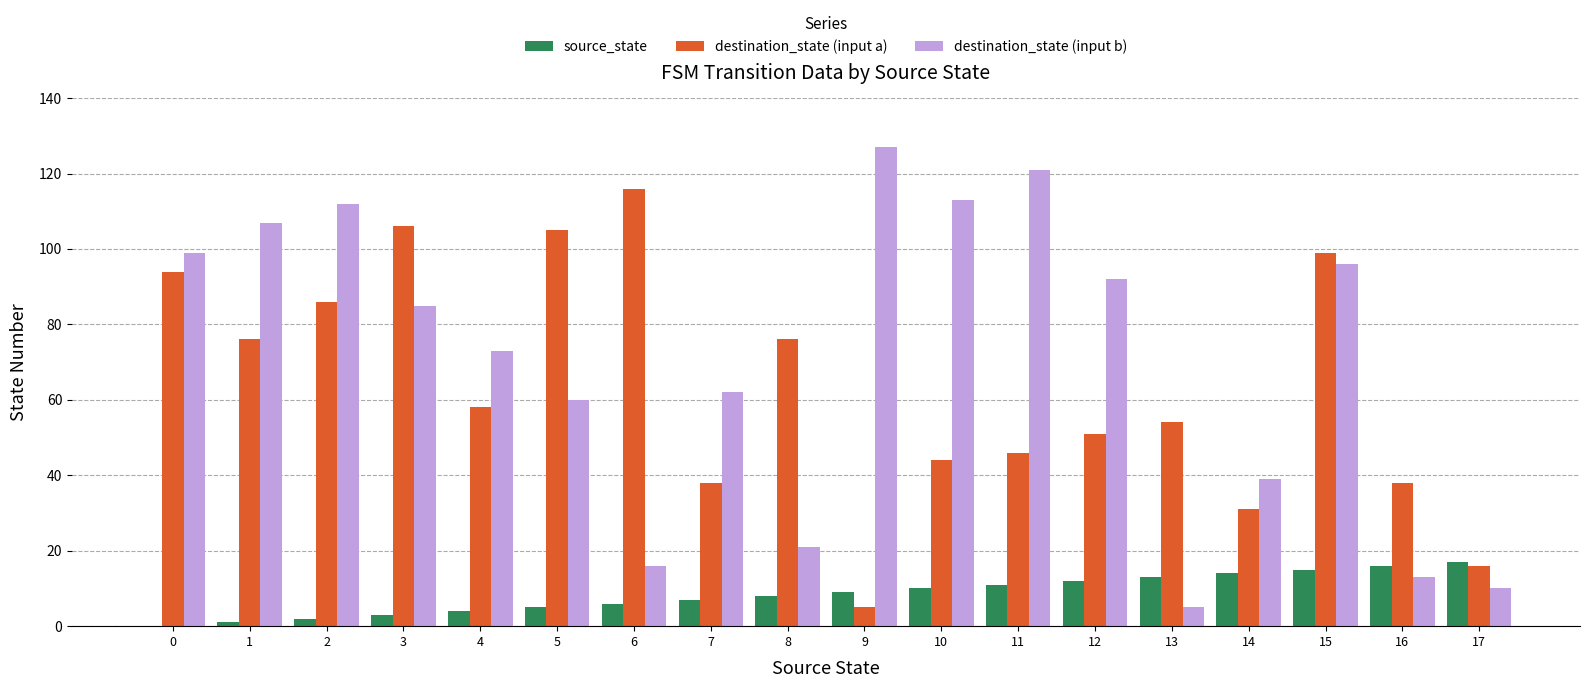

Count the number of categories in the chart.

18